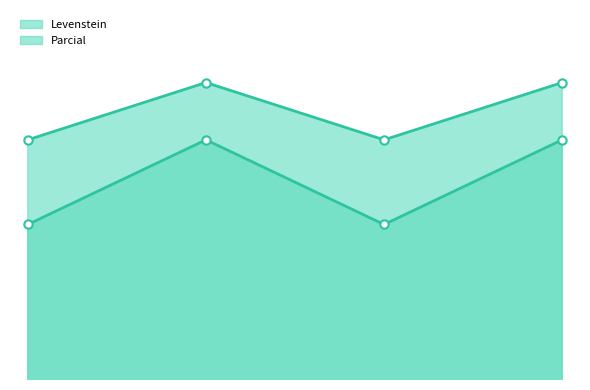

True or false: Parcial and Levenstein intersect in this chart.

False